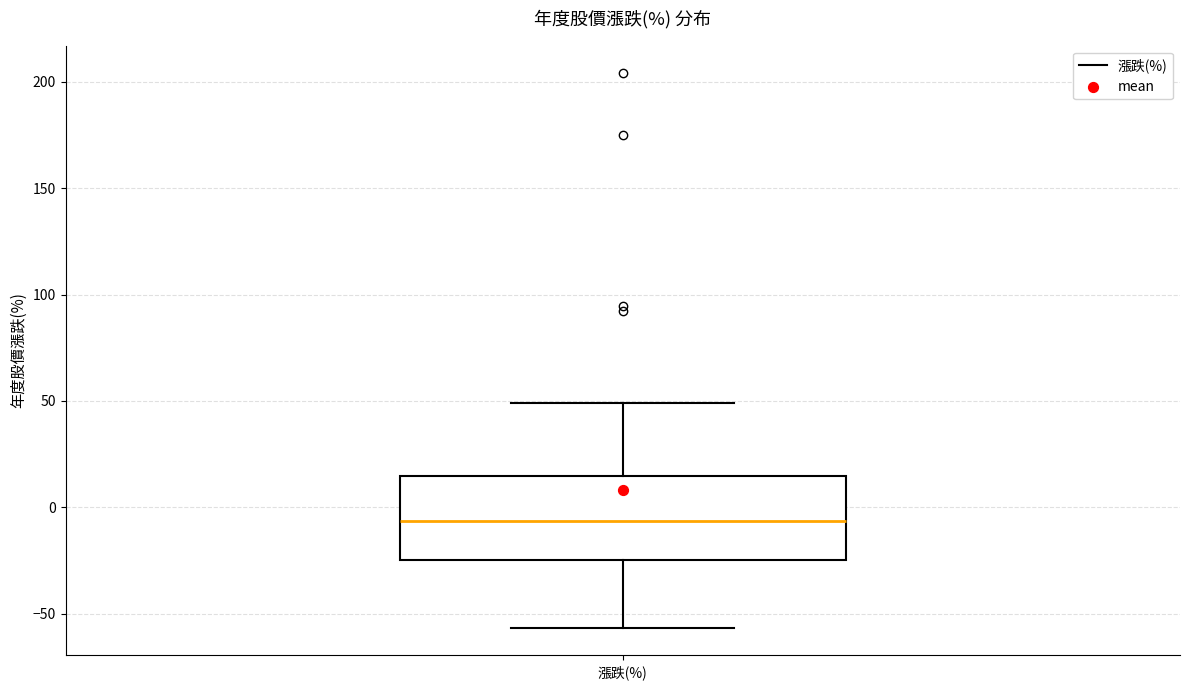

Read this box plot against the y-axis: the position of the median line, the range covered by the box, and the ends of both whiskers. The values are not printed on the chart, so give them approximately, as read against the axis.

median -5, box -25 to 15, whiskers -55 to 50